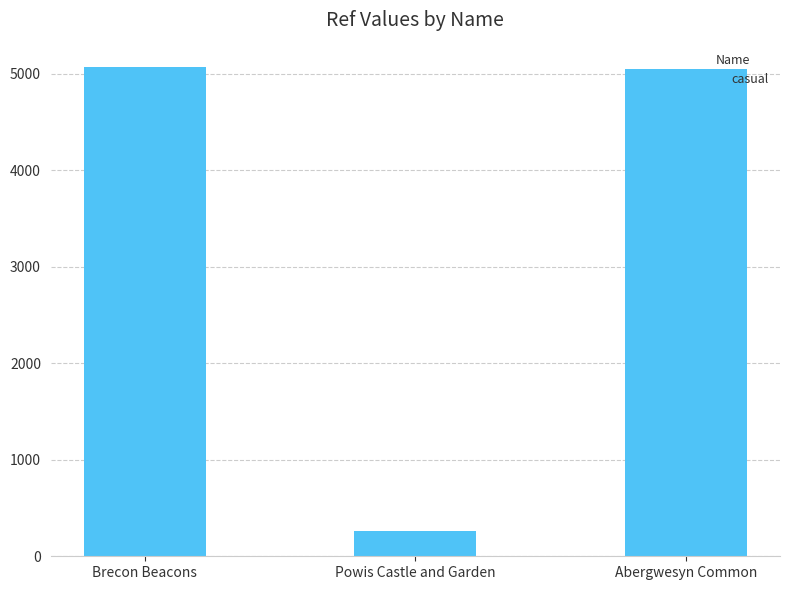

Reading left to right, transcribe all the data shown in this chart.

Brecon Beacons=5067	Powis Castle and Garden=266	Abergwesyn Common=5051